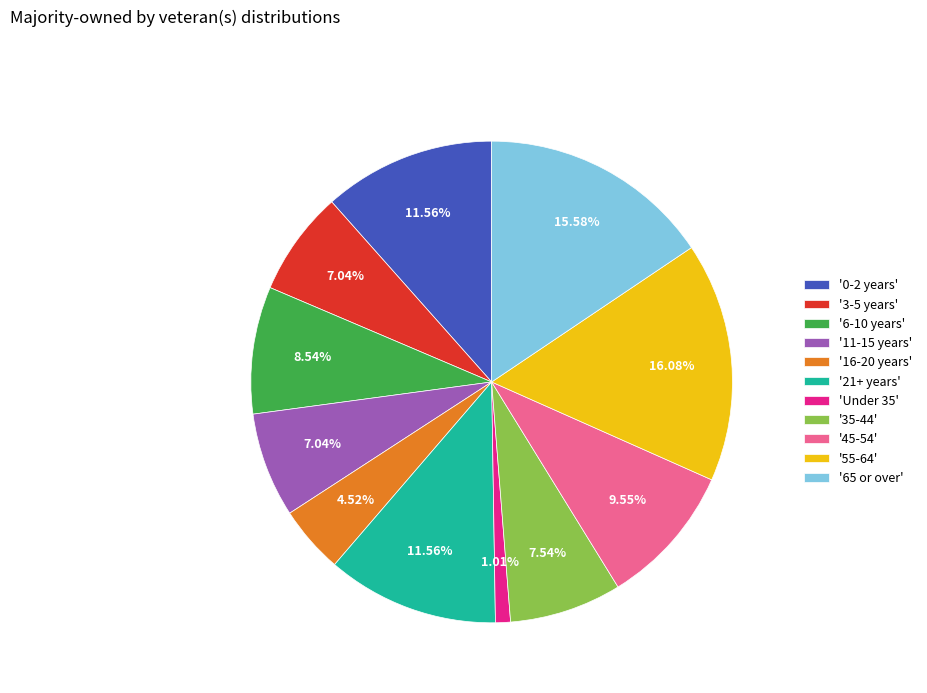

Between '45-54' and '16-20 years', which is larger?

'45-54'